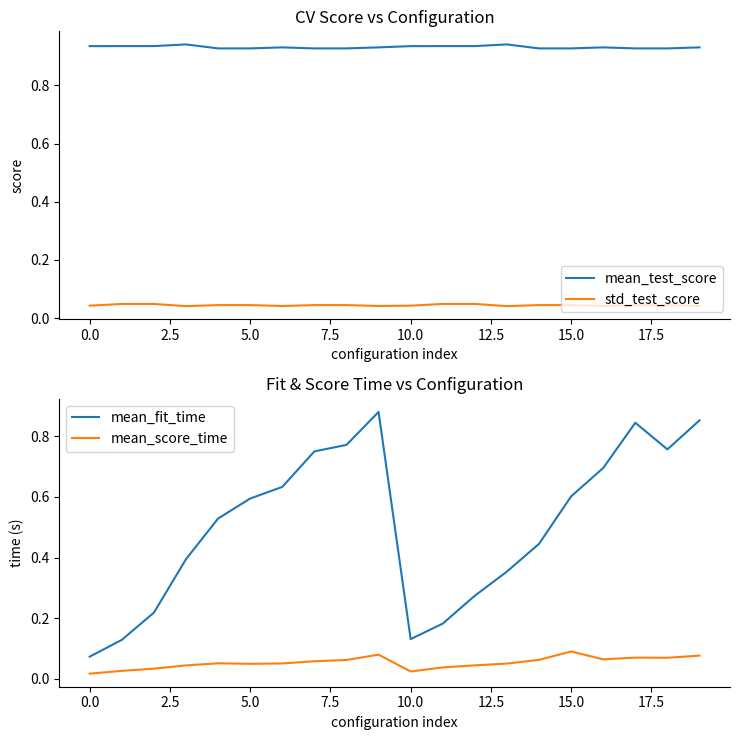

What is the difference between the maximum and minimum values in the mean_fit_time series?

0.8